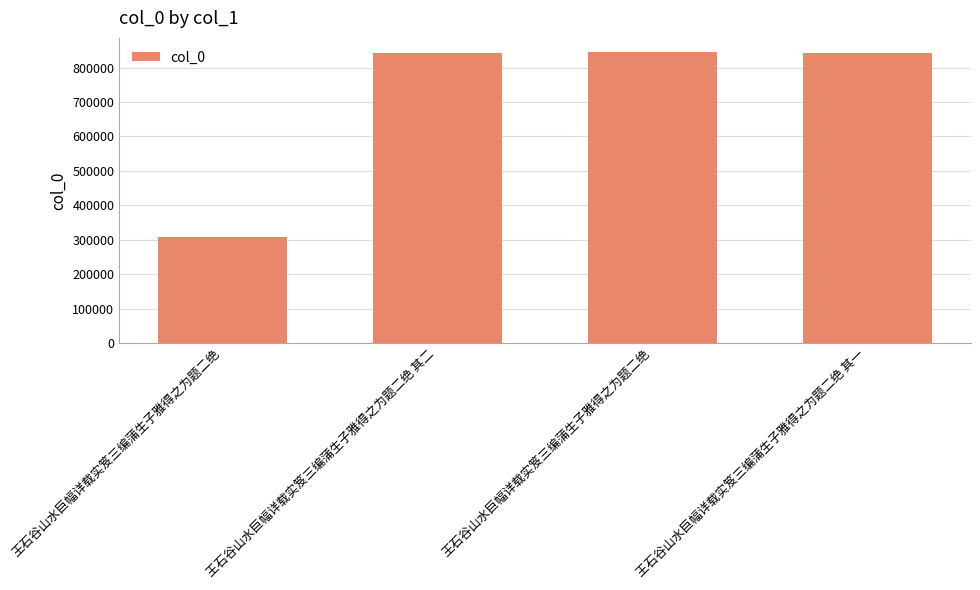

How many categories are shown in the chart?

4